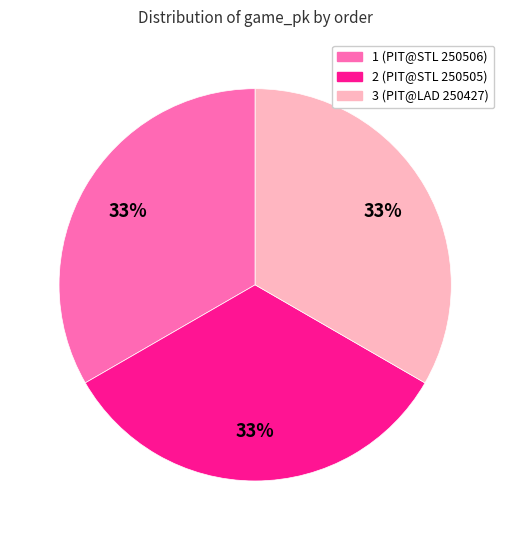

Do 1 and 3 together represent more than half of the pie?

Yes